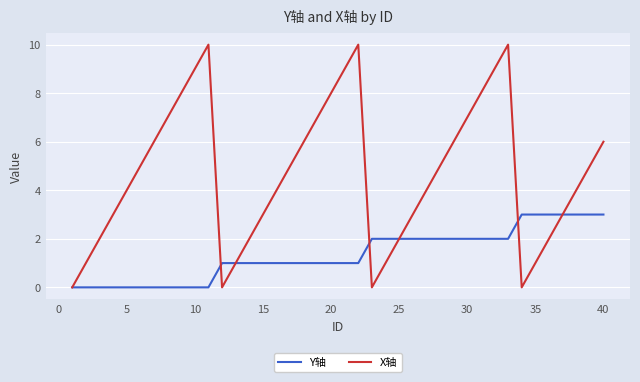

What are all the series names shown in the legend?

Y轴, X轴